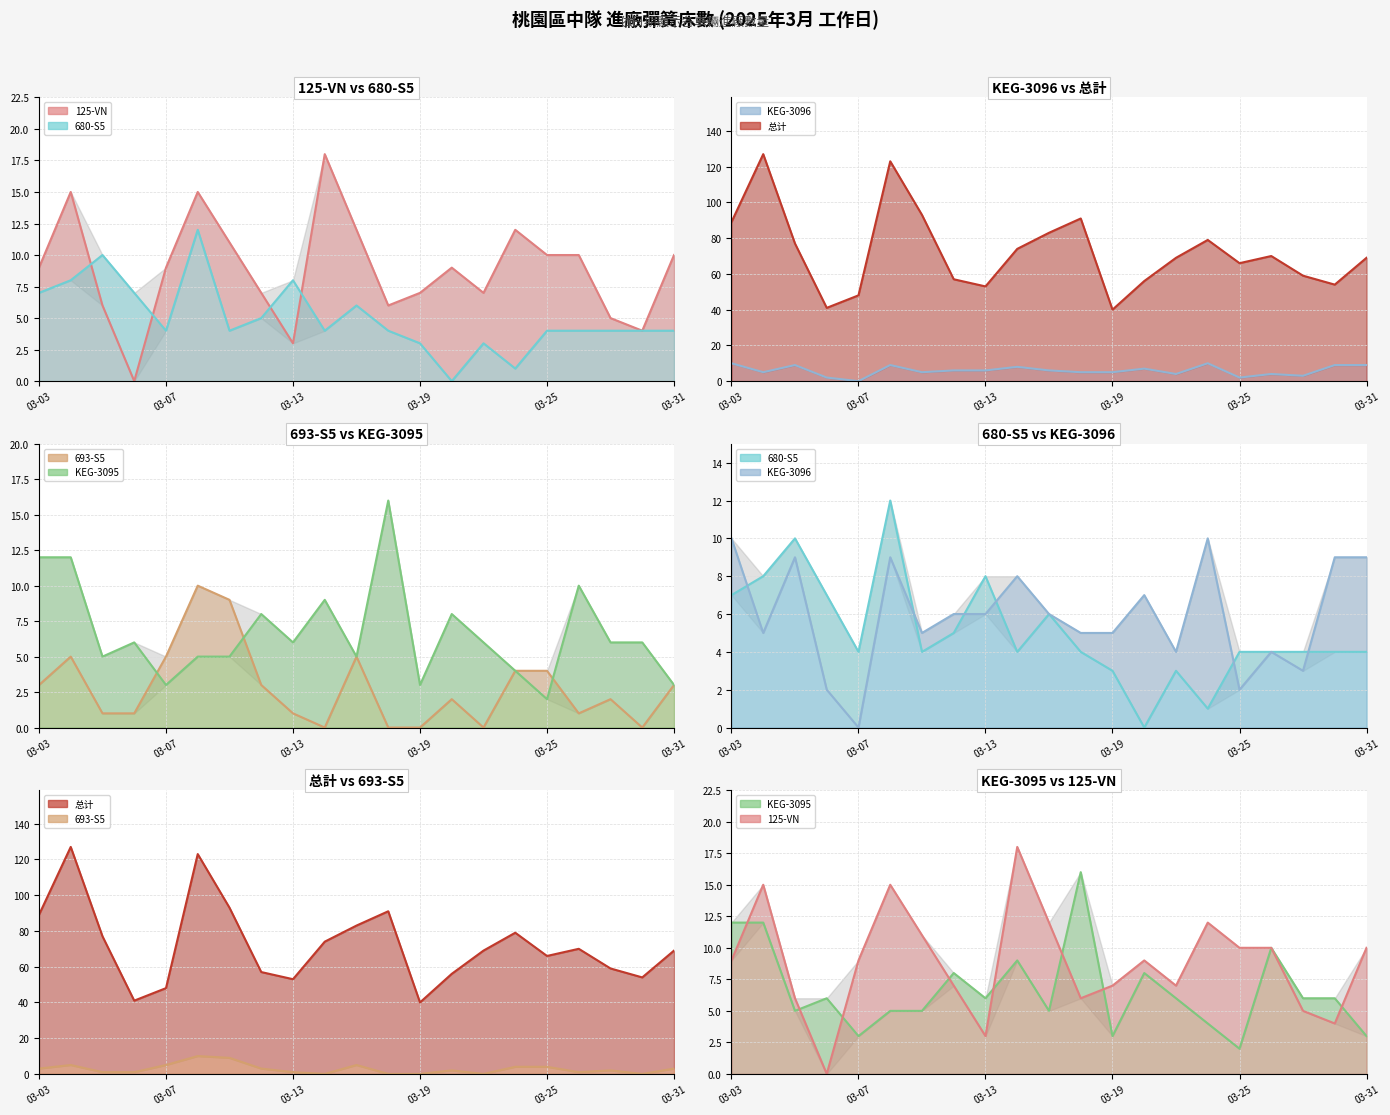

List the labels in order of 680-S5 value, smallest first.

2025-03-20, 2025-03-24, 2025-03-19, 2025-03-21, 2025-03-07, 2025-03-11, 2025-03-14, 2025-03-18, 2025-03-25, 2025-03-26, 2025-03-27, 2025-03-28, 2025-03-31, 2025-03-12, 2025-03-17, 2025-03-03, 2025-03-06, 2025-03-04, 2025-03-13, 2025-03-05, 2025-03-10